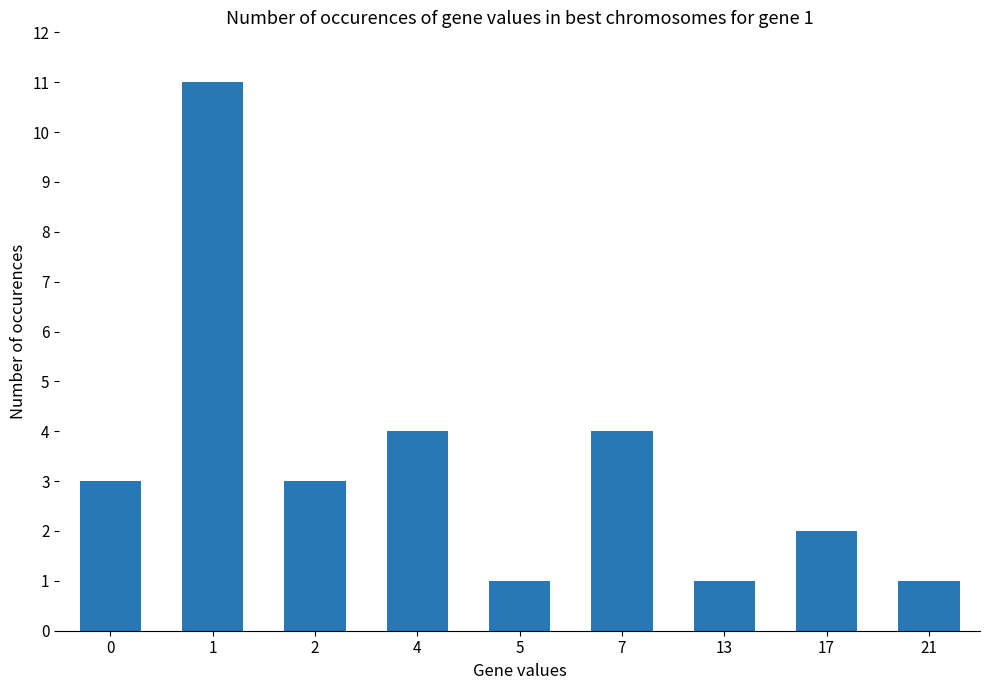

Between 13 and 2, which is larger?

2